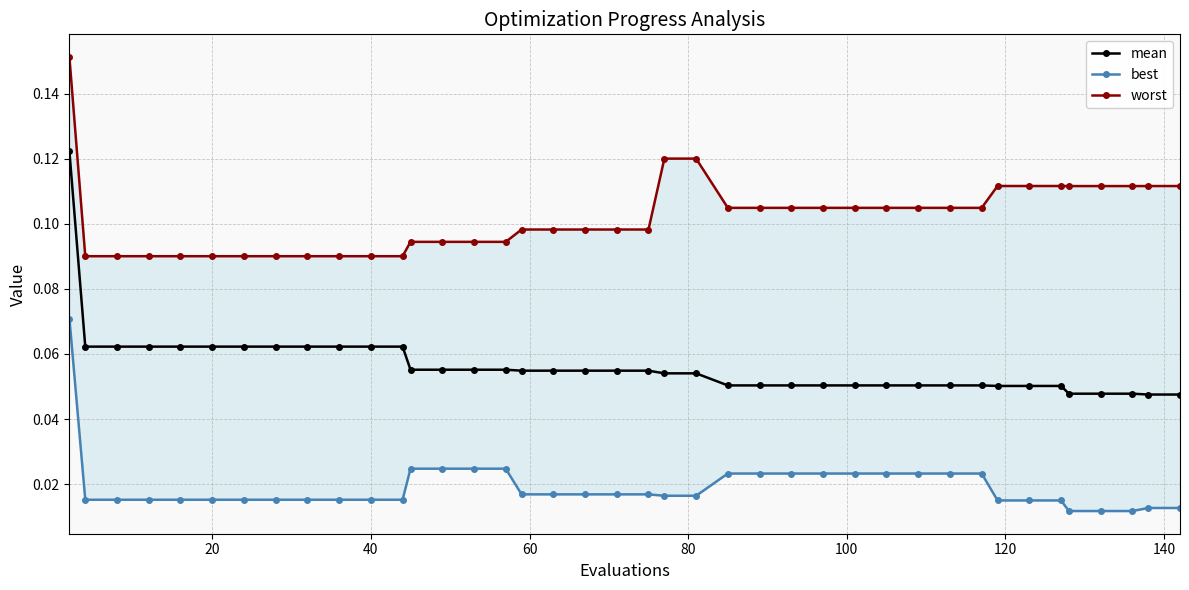

Which series has the largest total across all categories?

worst